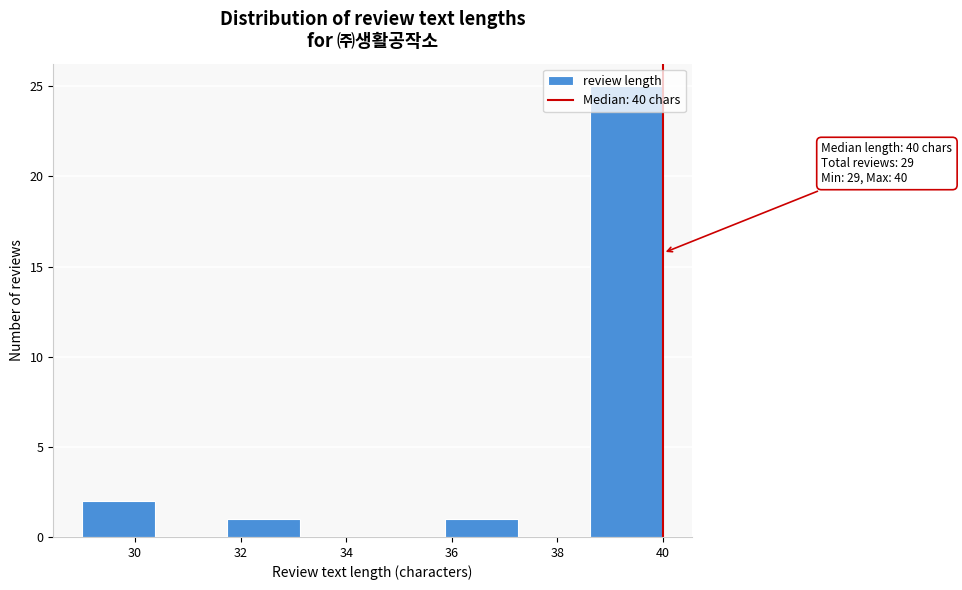

Over which range of the x-axis is the bar tallest?

38.6 to 40.0